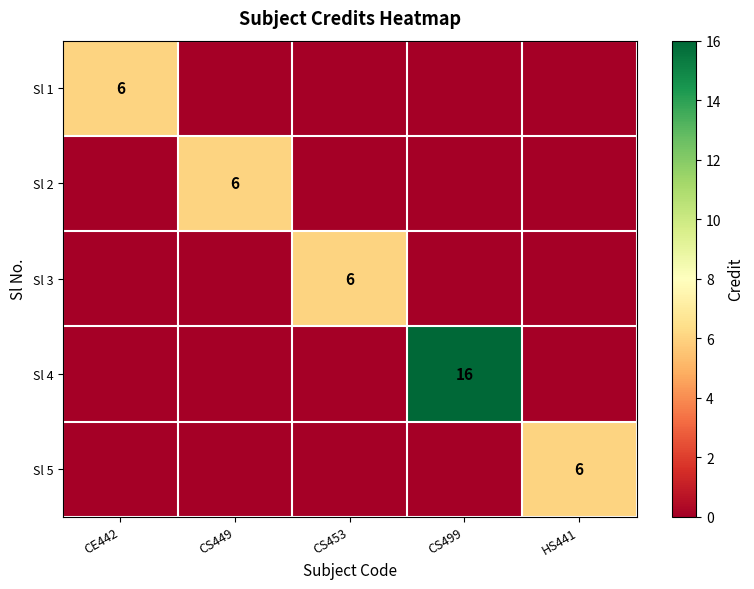

What is the difference between the highest and lowest values at CE442?

6